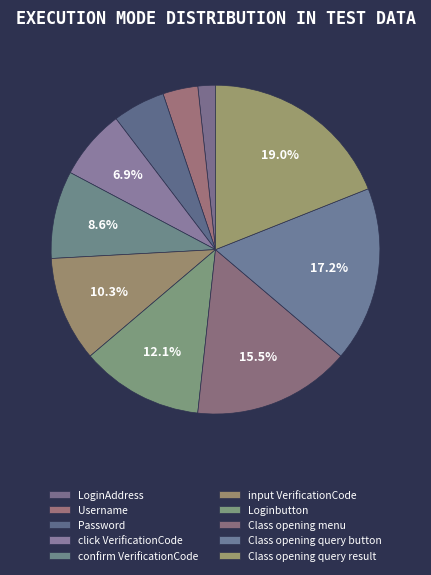

How many segments does this pie chart have?

10